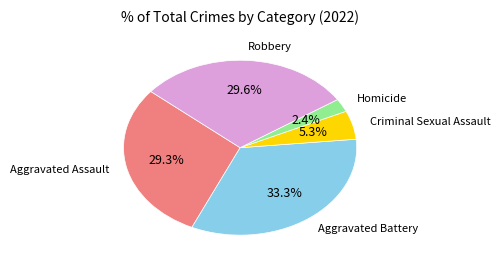

Is there any slice that represents more than half of the pie?

No